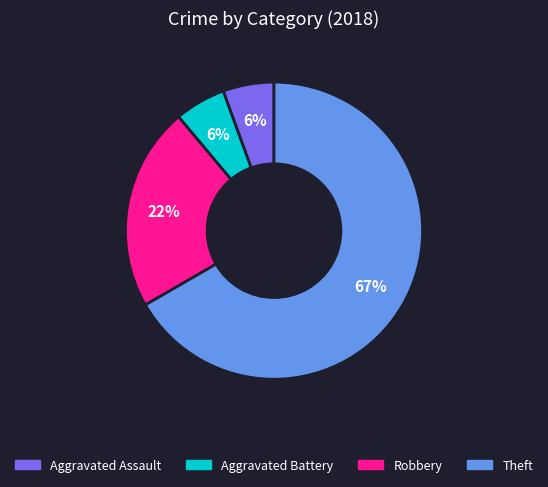

Which has a higher value, Aggravated Battery or Theft?

Theft